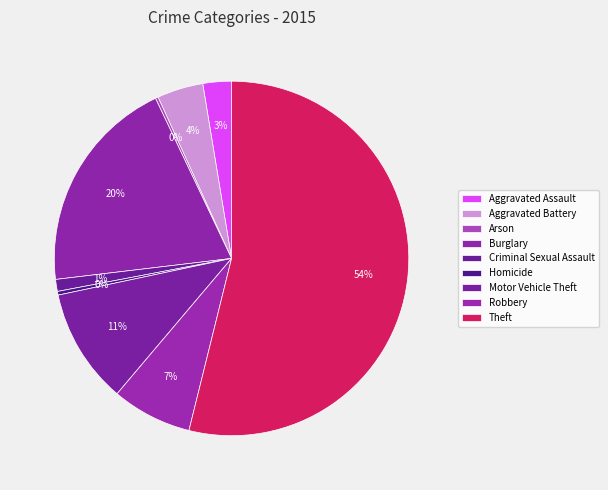

Which category has the smallest portion of the pie?

Arson